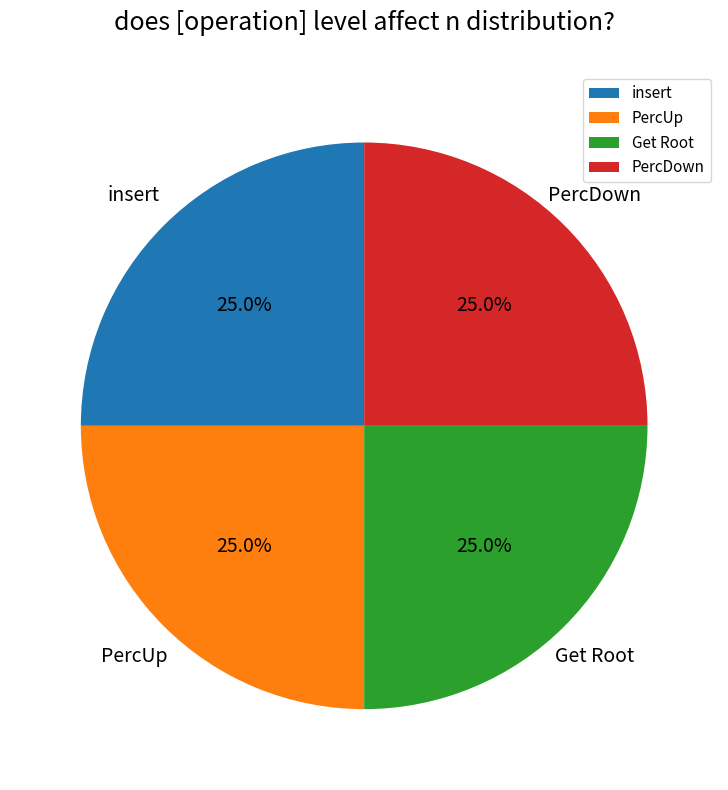

What is the ratio of the value at Get Root to the value at PercUp?

1.0